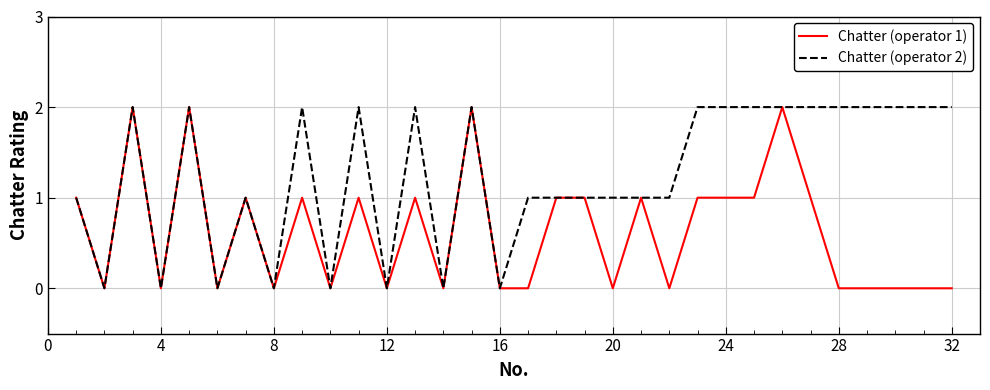

Rank the series by their average value, from lowest to highest.

Chatter (operator 1), Chatter (operator 2)